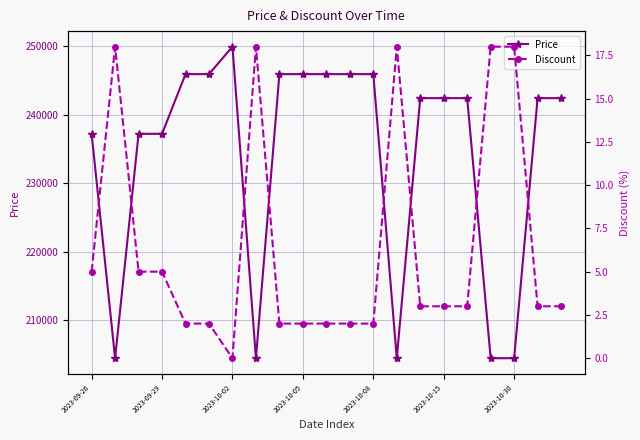

True or false: Price and Discount intersect in this chart.

False